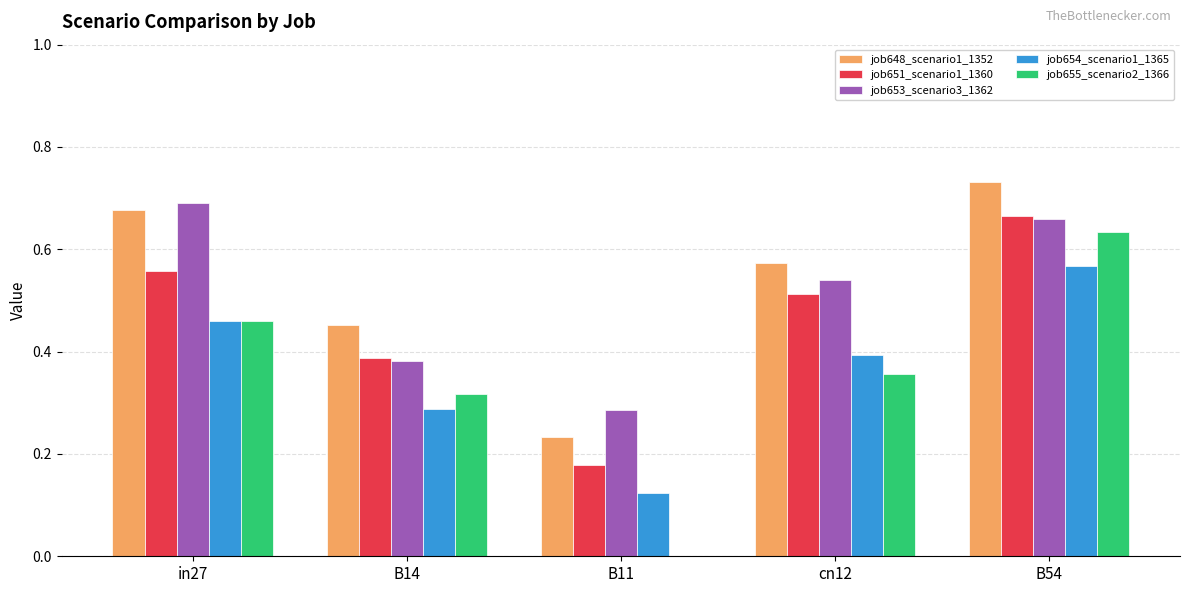

True or false: job655_scenario2_1366 has a value of 0.5 at cn12.

False